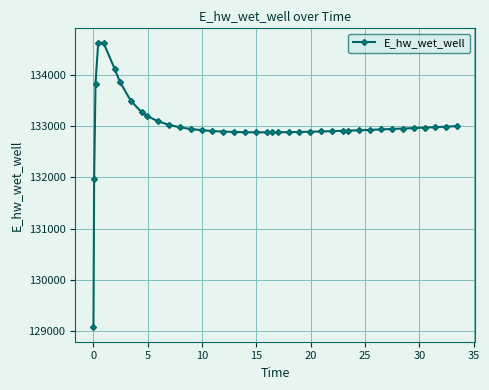

What is the difference between the maximum and minimum values?

5557.7